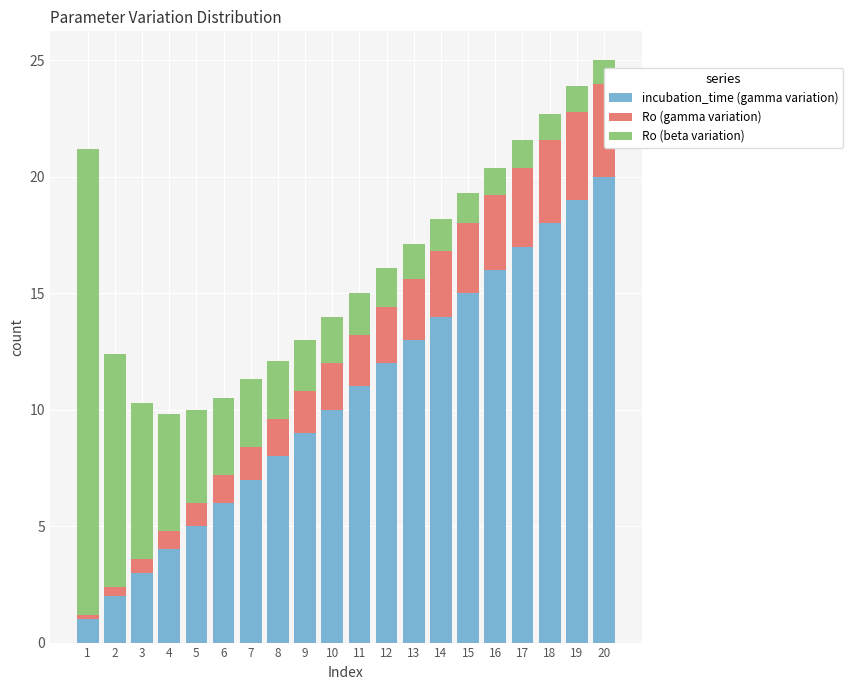

What is the value of the Ro (gamma variation) bar at the 13th from the left?

2.6